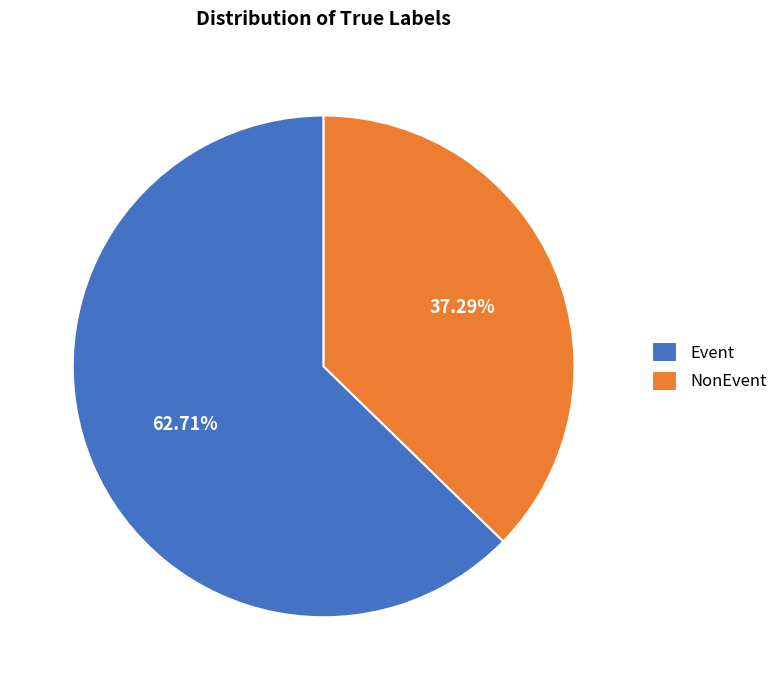

Does Event represent more than half of the total?

Yes